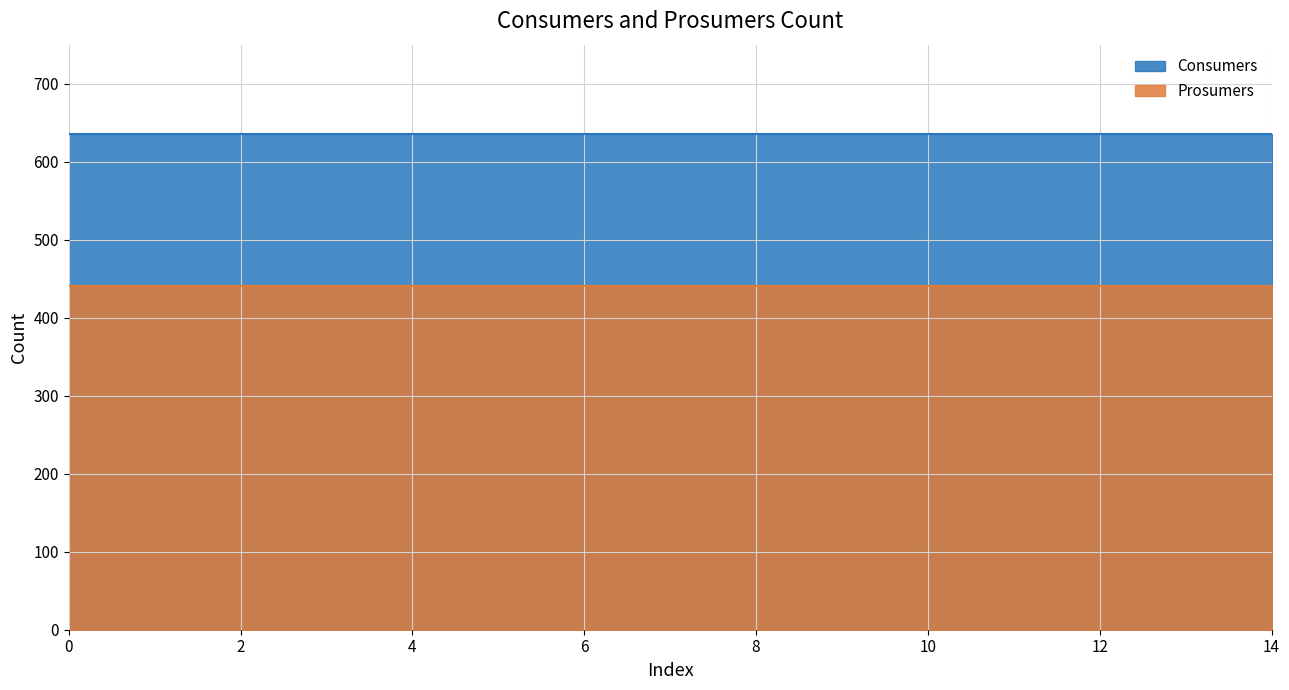

At how many categories does at least one series exceed 615?

15